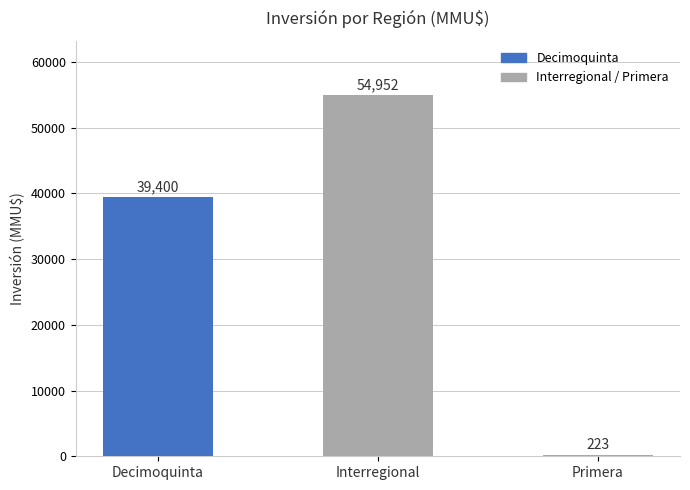

Count the number of categories in the chart.

3